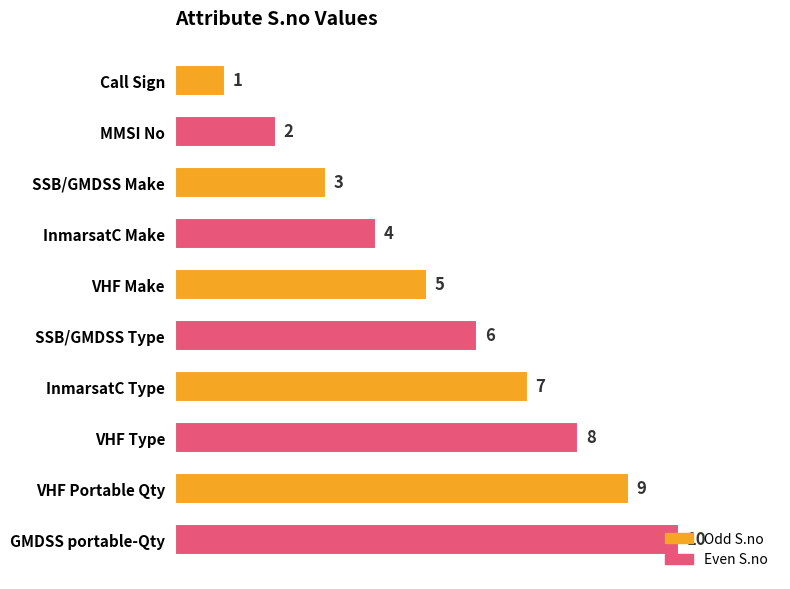

True or false: the data shows 2 at MMSI No.

True